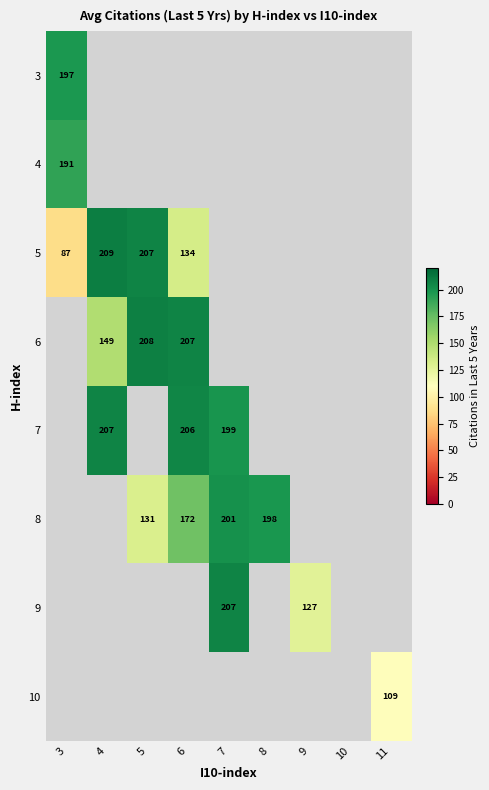

True or false: 8 has a value of 201 at 7.

True